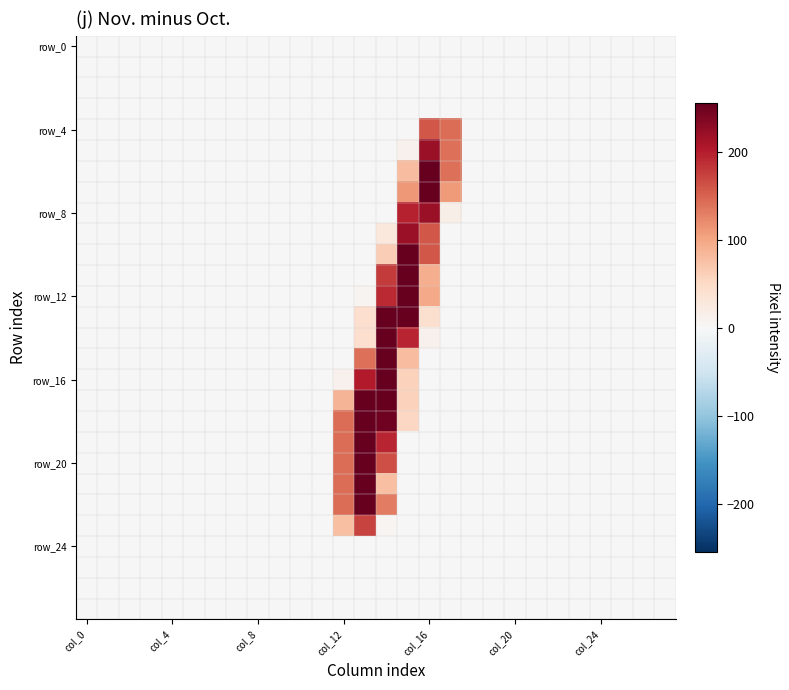

Which label corresponds to the smallest value in the chart?

col_0